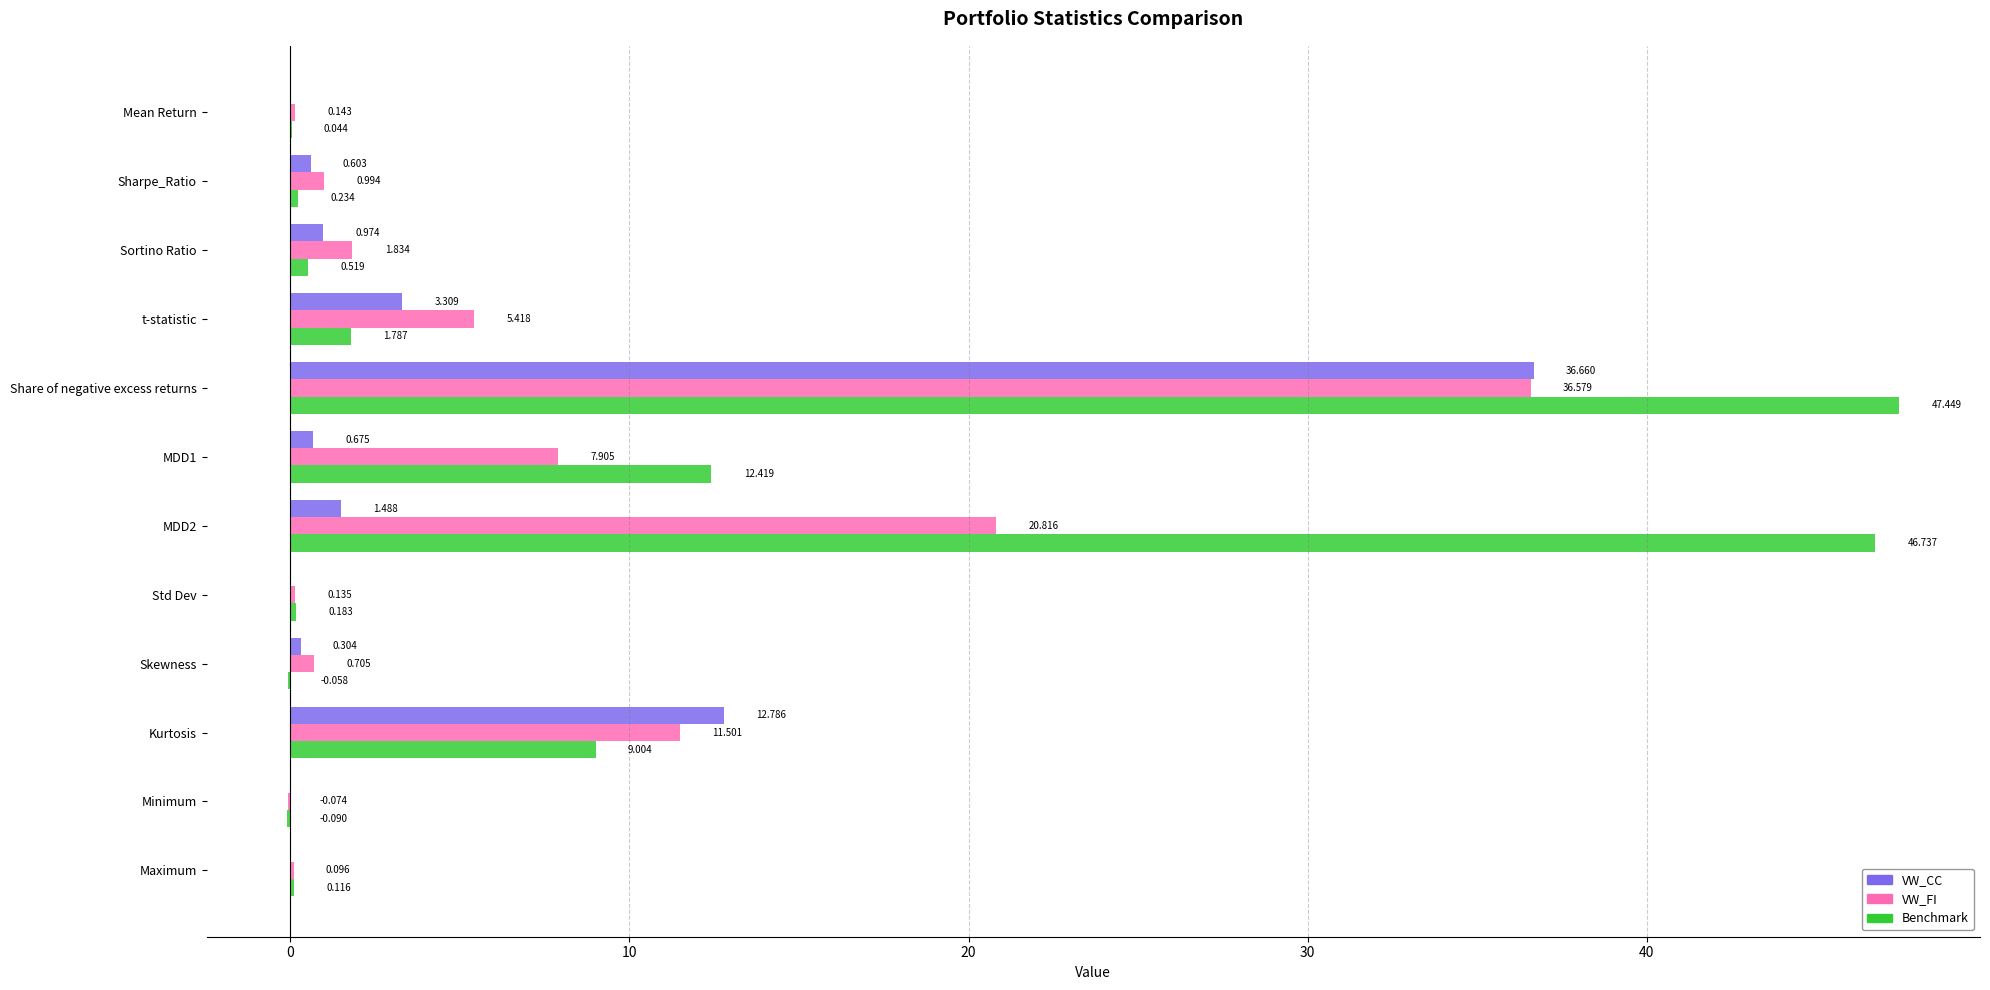

How many distinct data groups are displayed?

3